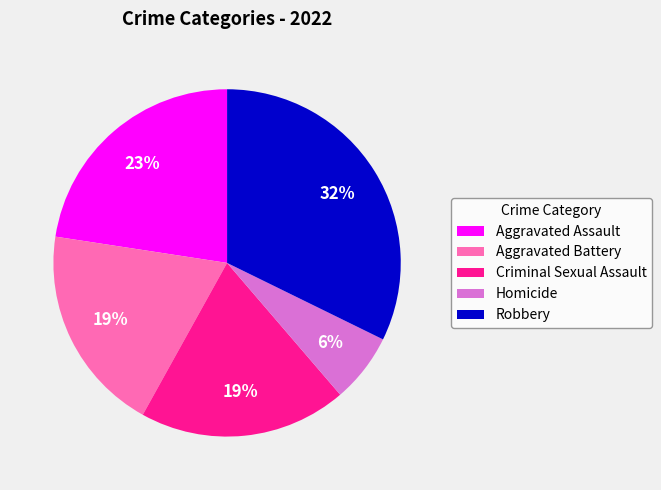

Combined, do Homicide and Robbery account for over 50%?

No